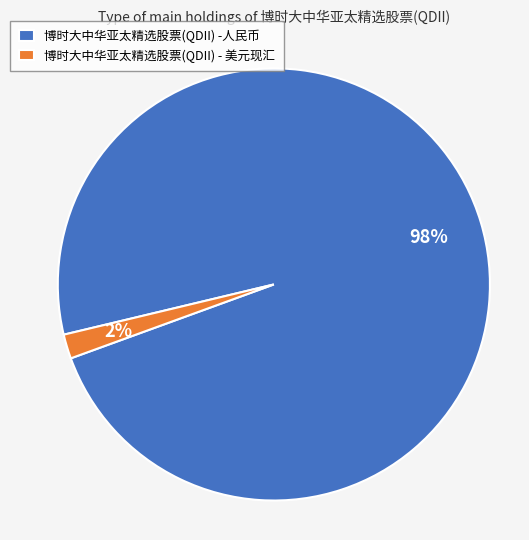

What is the smallest slice in the pie chart?

博时大中华亚太精选股票(QDII) - 美元现汇